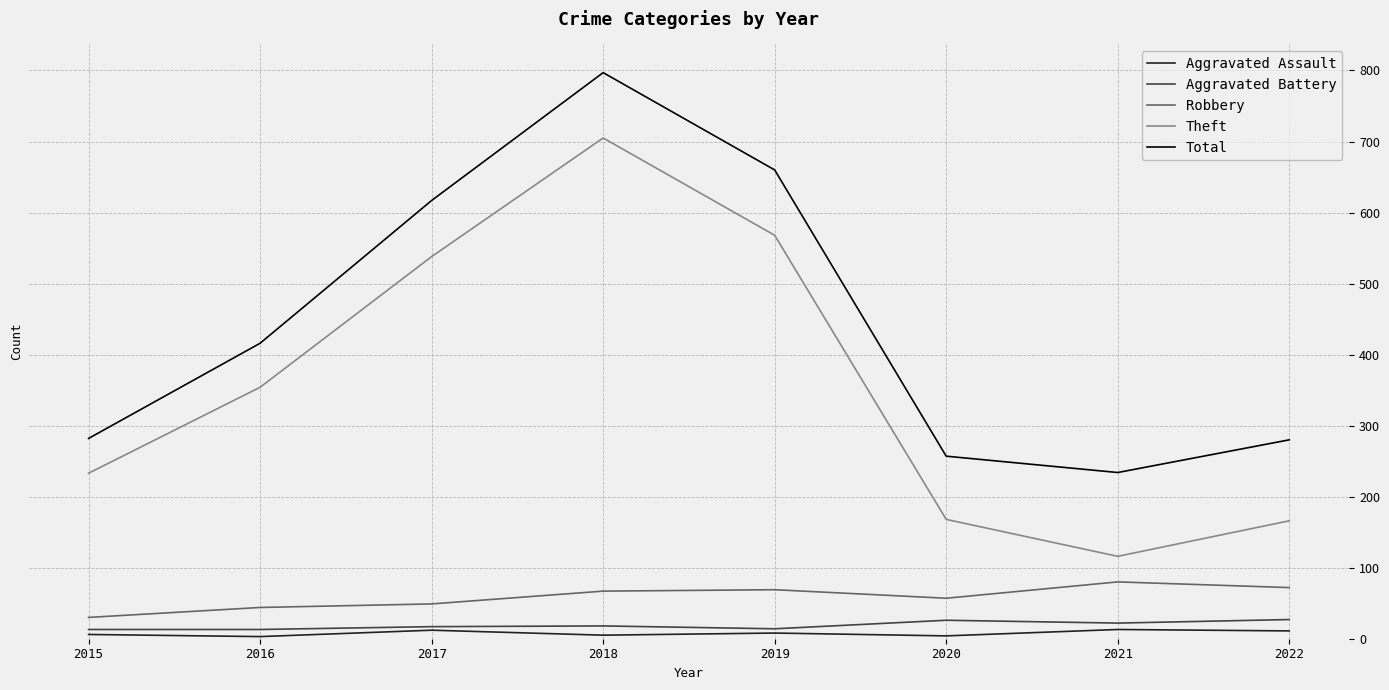

The value of Robbery at 2015 is 30. True or false?

True